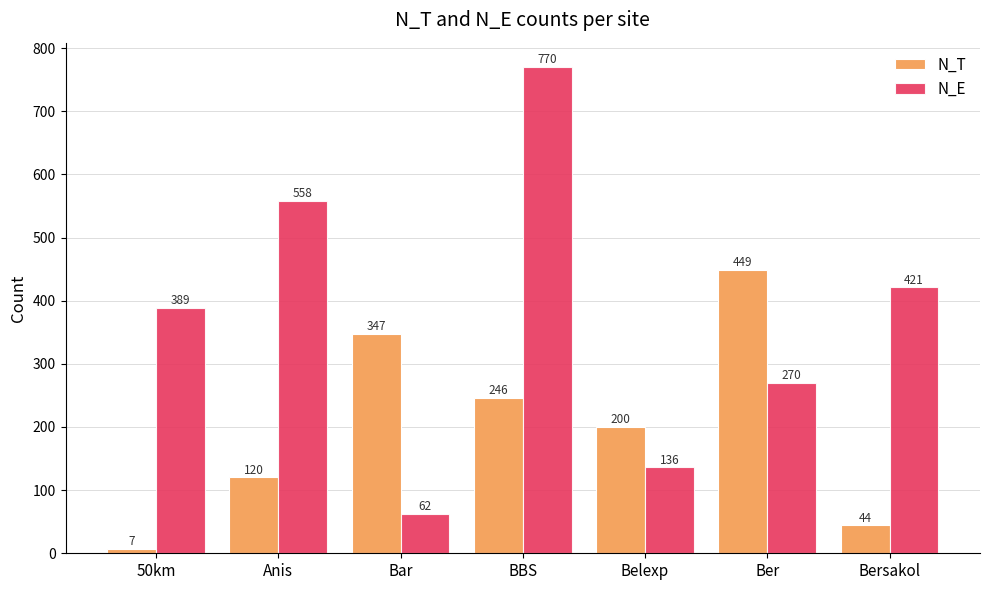

Rank the series by their maximum value, from highest to lowest.

N_E, N_T